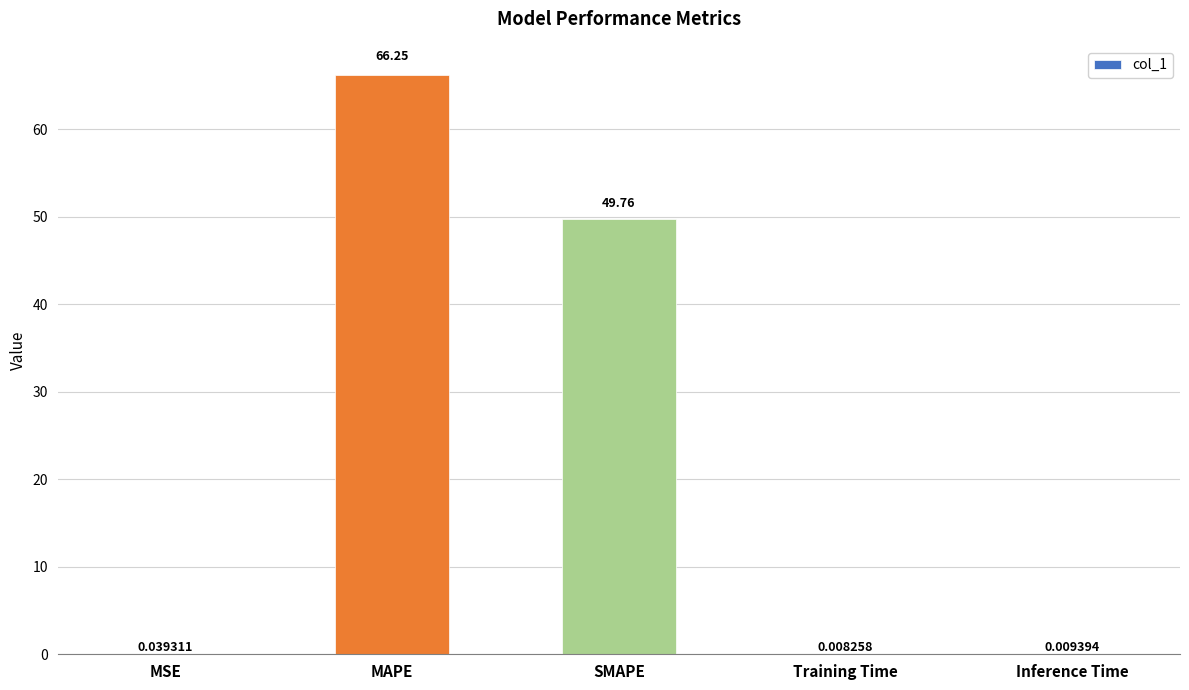

Which has a higher value, Inference Time or MAPE?

MAPE